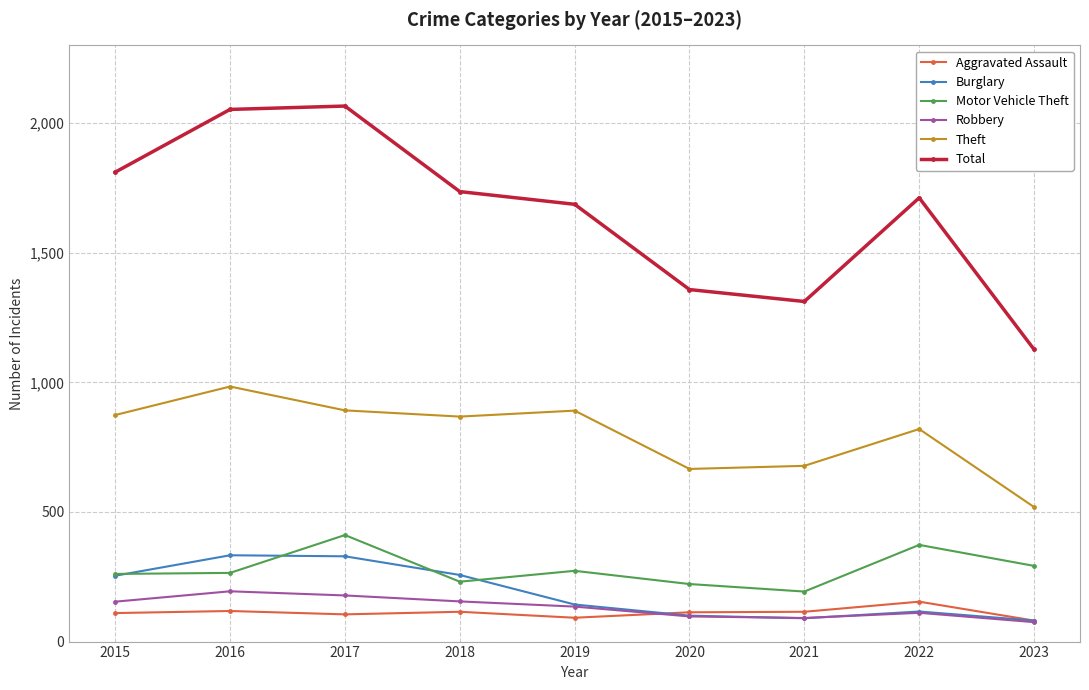

The value of Motor Vehicle Theft at 2020 is 297. True or false?

False